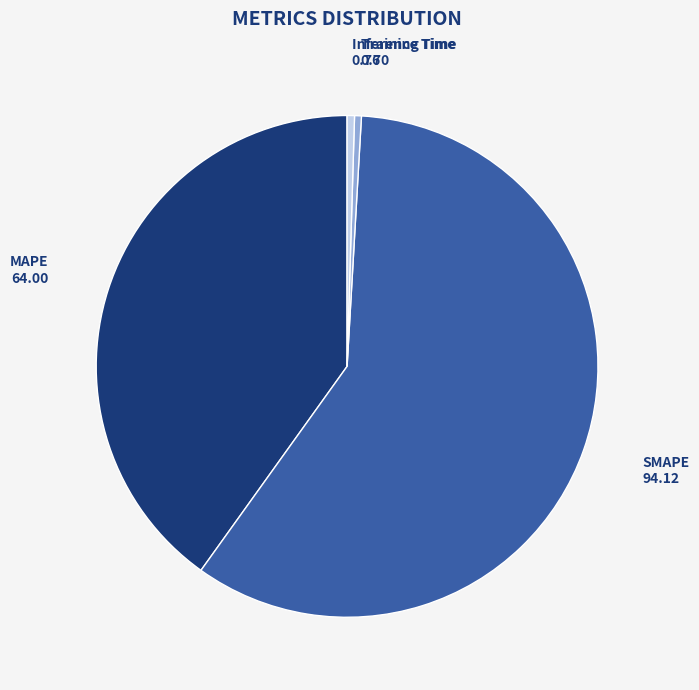

What is the majority slice?

SMAPE